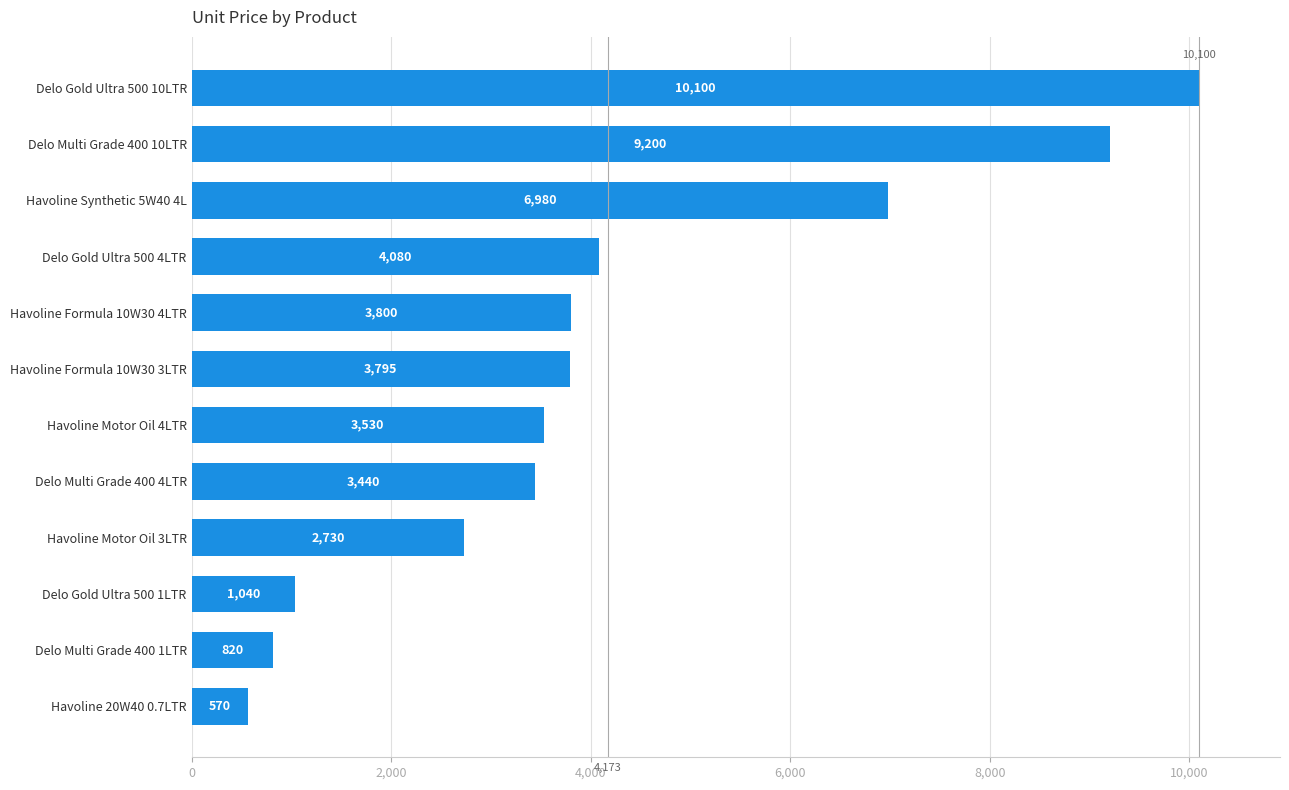

At which category does the chart reach its peak across all series?

Delo Gold Ultra 500 10LTR